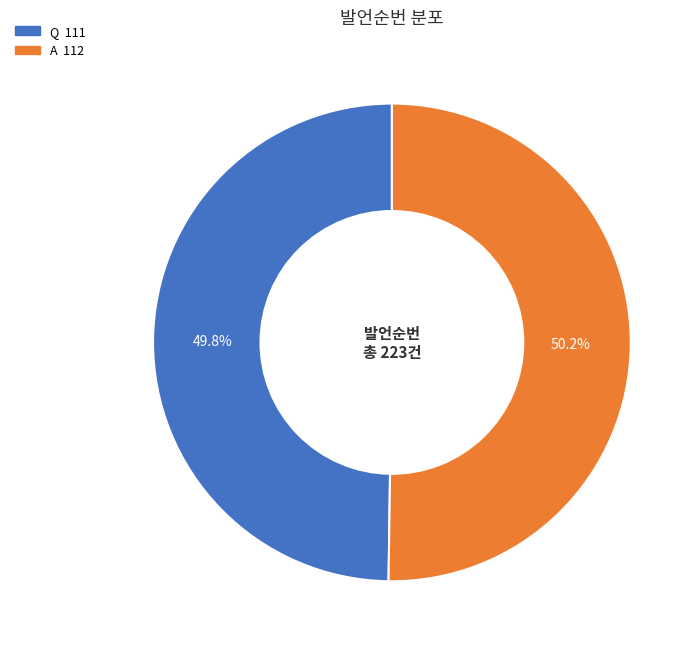

To the nearest percent, what is the combined percentage of Q and A?

100%